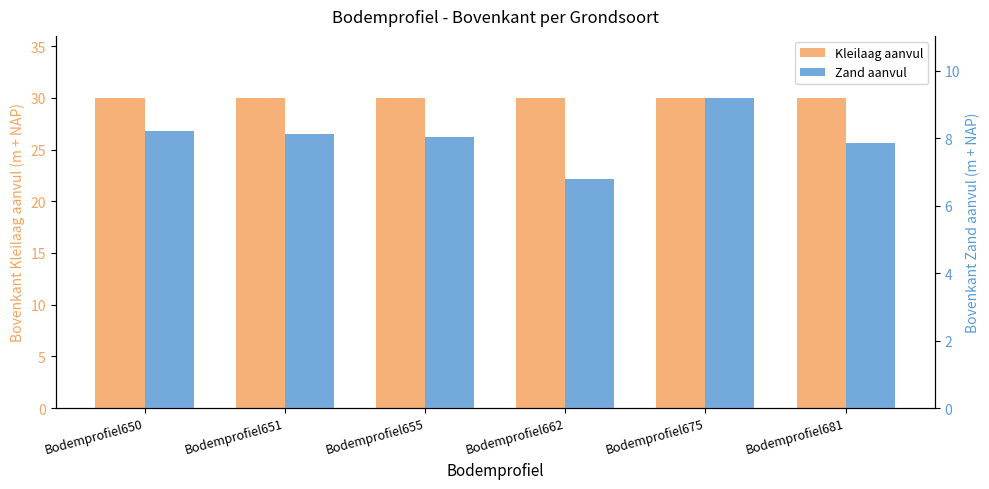

Reading left to right, what are all the values shown in this chart?

Kleilaag aanvul: Bodemprofiel650=30.0	Bodemprofiel651=30.0	Bodemprofiel655=30.0	Bodemprofiel662=30.0	Bodemprofiel675=30.0	Bodemprofiel681=30.0
Zand aanvul: Bodemprofiel650=8.2	Bodemprofiel651=8.1	Bodemprofiel655=8.1	Bodemprofiel662=6.8	Bodemprofiel675=9.2	Bodemprofiel681=7.9